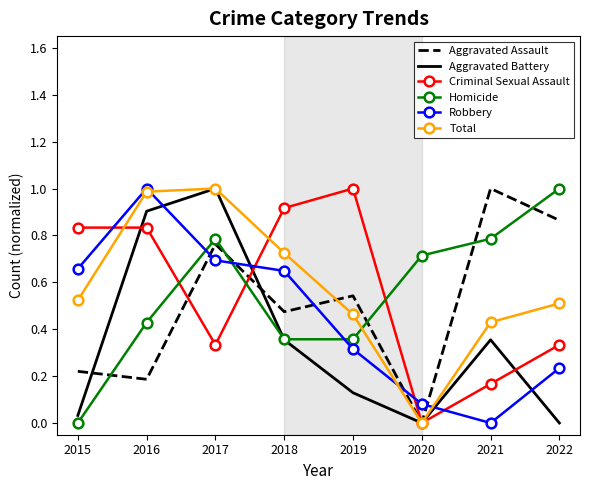

What is the greatest value displayed?

1.0